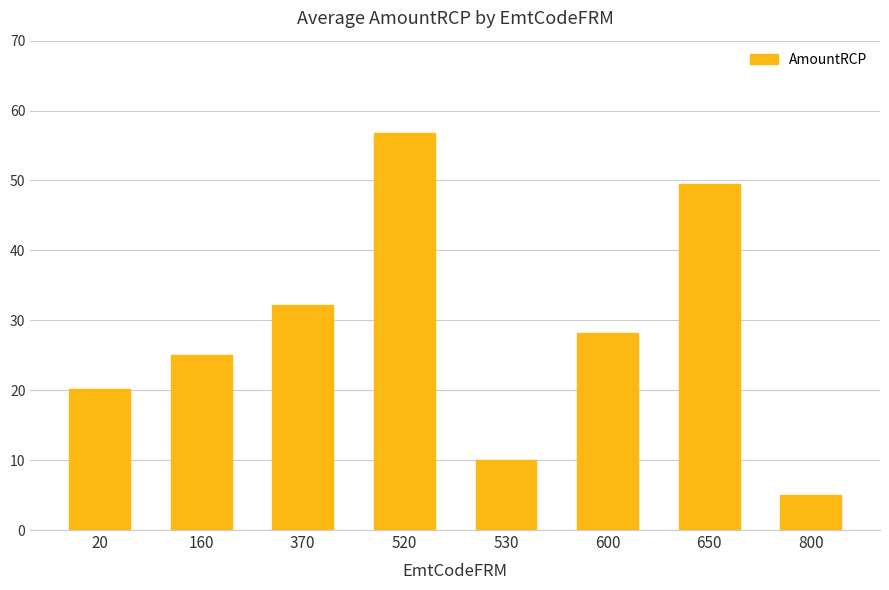

What is the change in value from 20 to 800?

-15.2